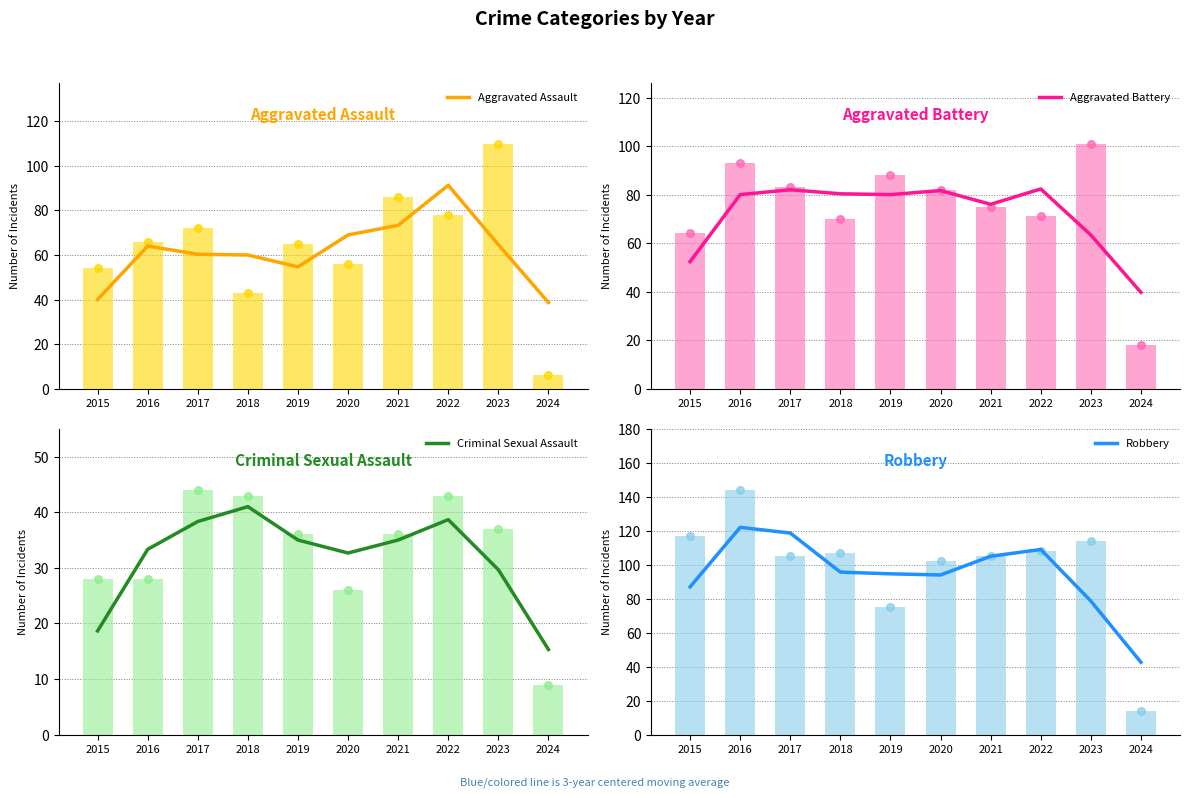

Is the value of Aggravated Battery at 2018 greater than the value of Aggravated Assault at 2016?

Yes